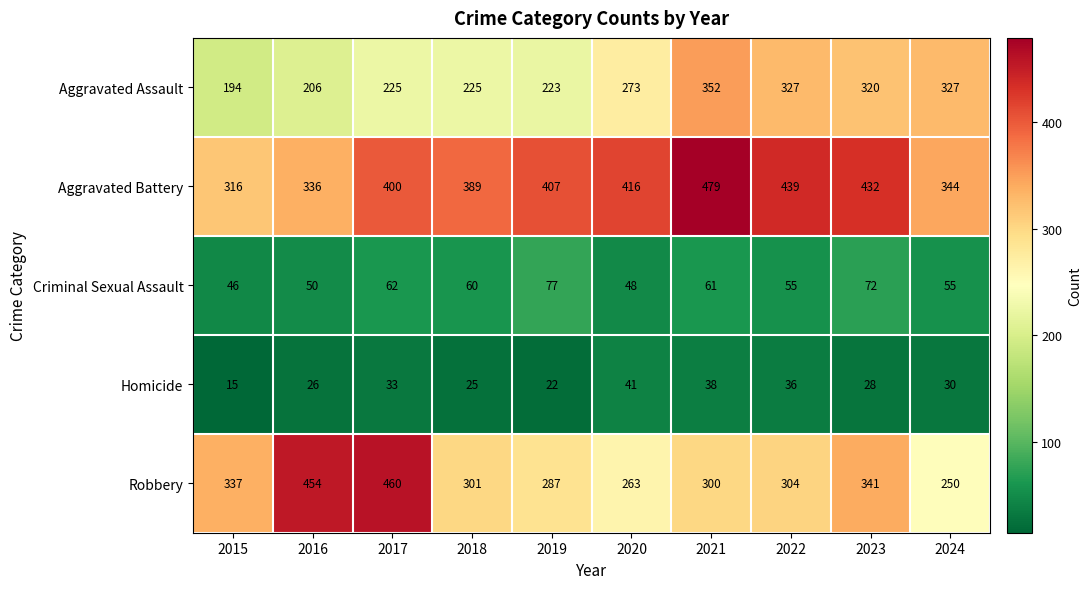

At which label does Robbery first exceed 304?

2015